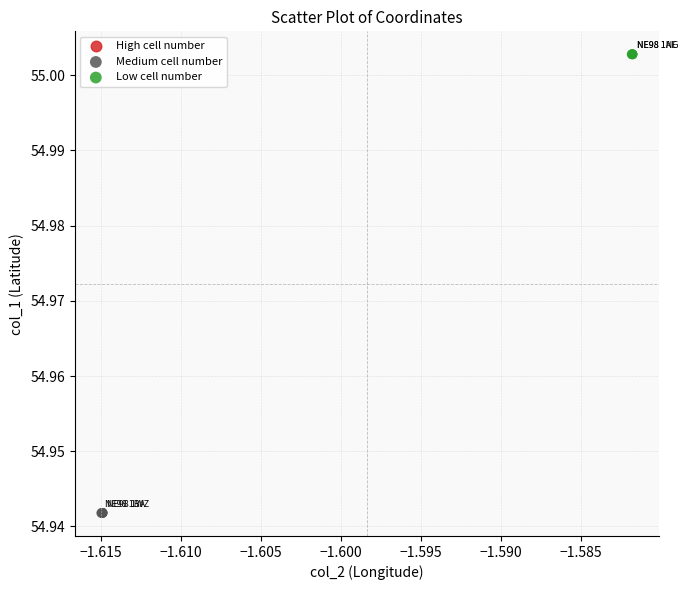

Which series reaches the minimum Y coordinate?

Medium cell number